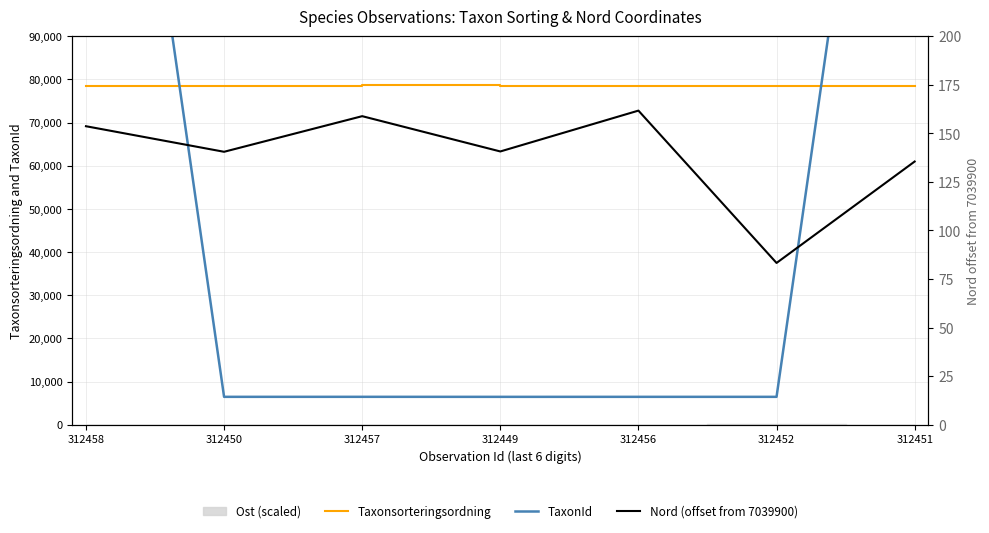

Which series changed the most between 312457 and 312449?

Taxonsorteringsordning